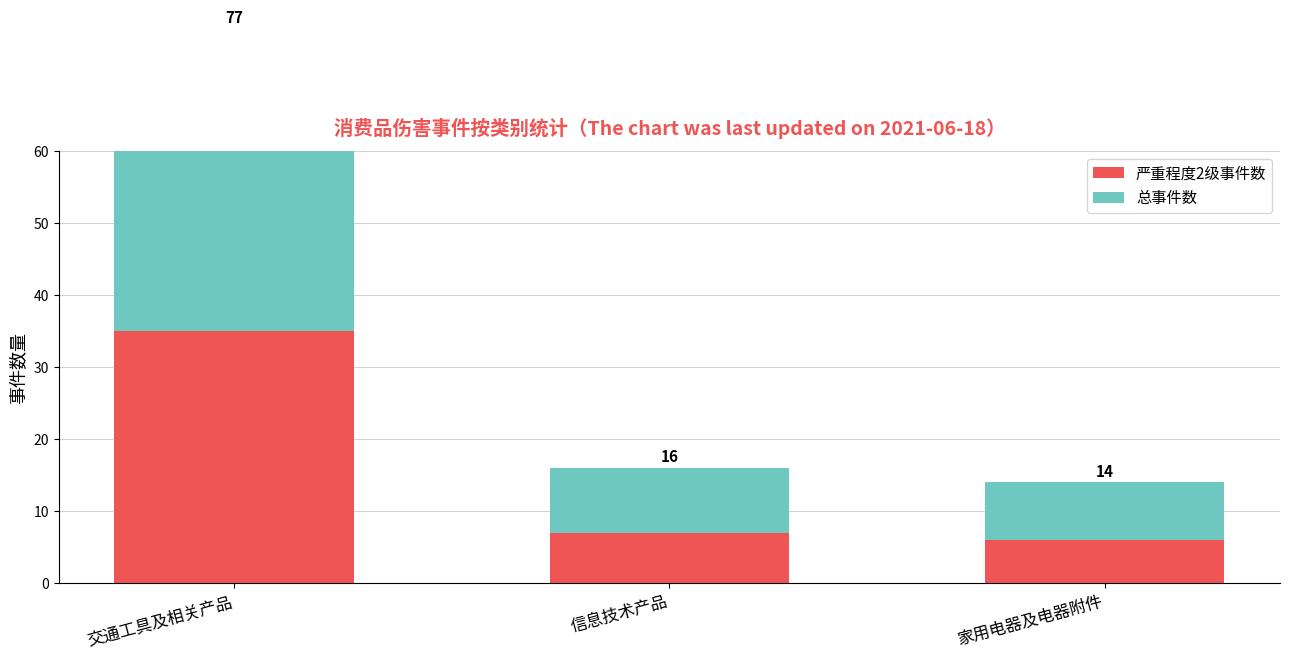

At which category is the sum across all series the highest?

交通工具及相关产品